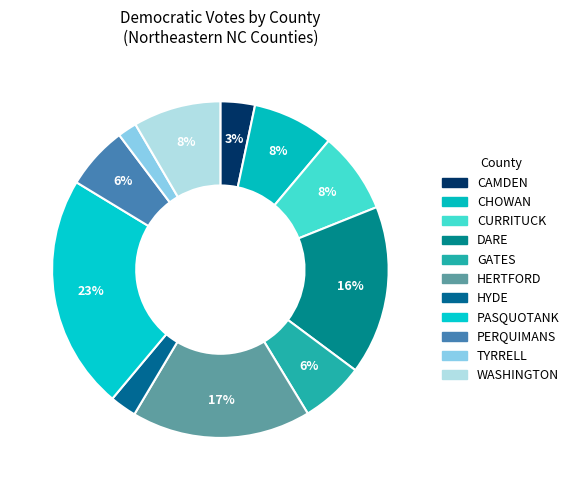

How many segments does this pie chart have?

11